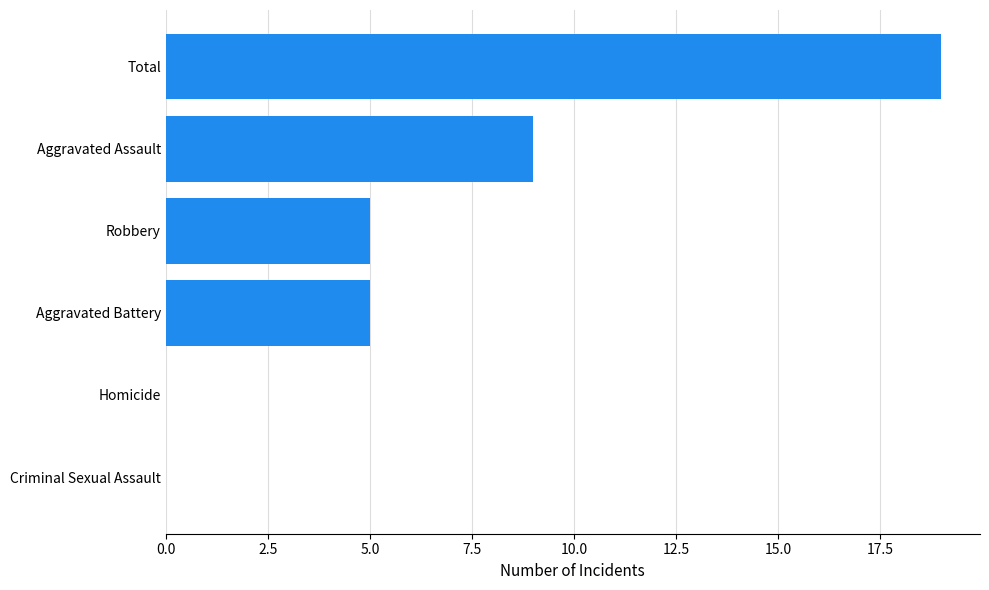

What is the maximum value shown in the chart?

19